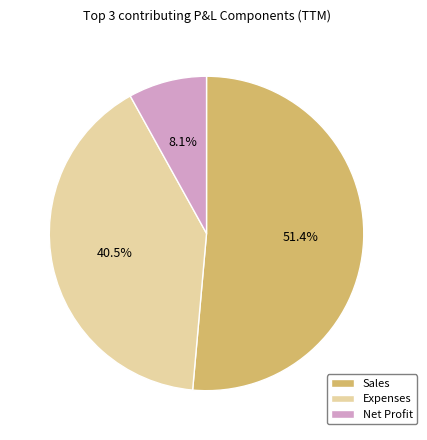

Which slice is the smallest?

Net Profit